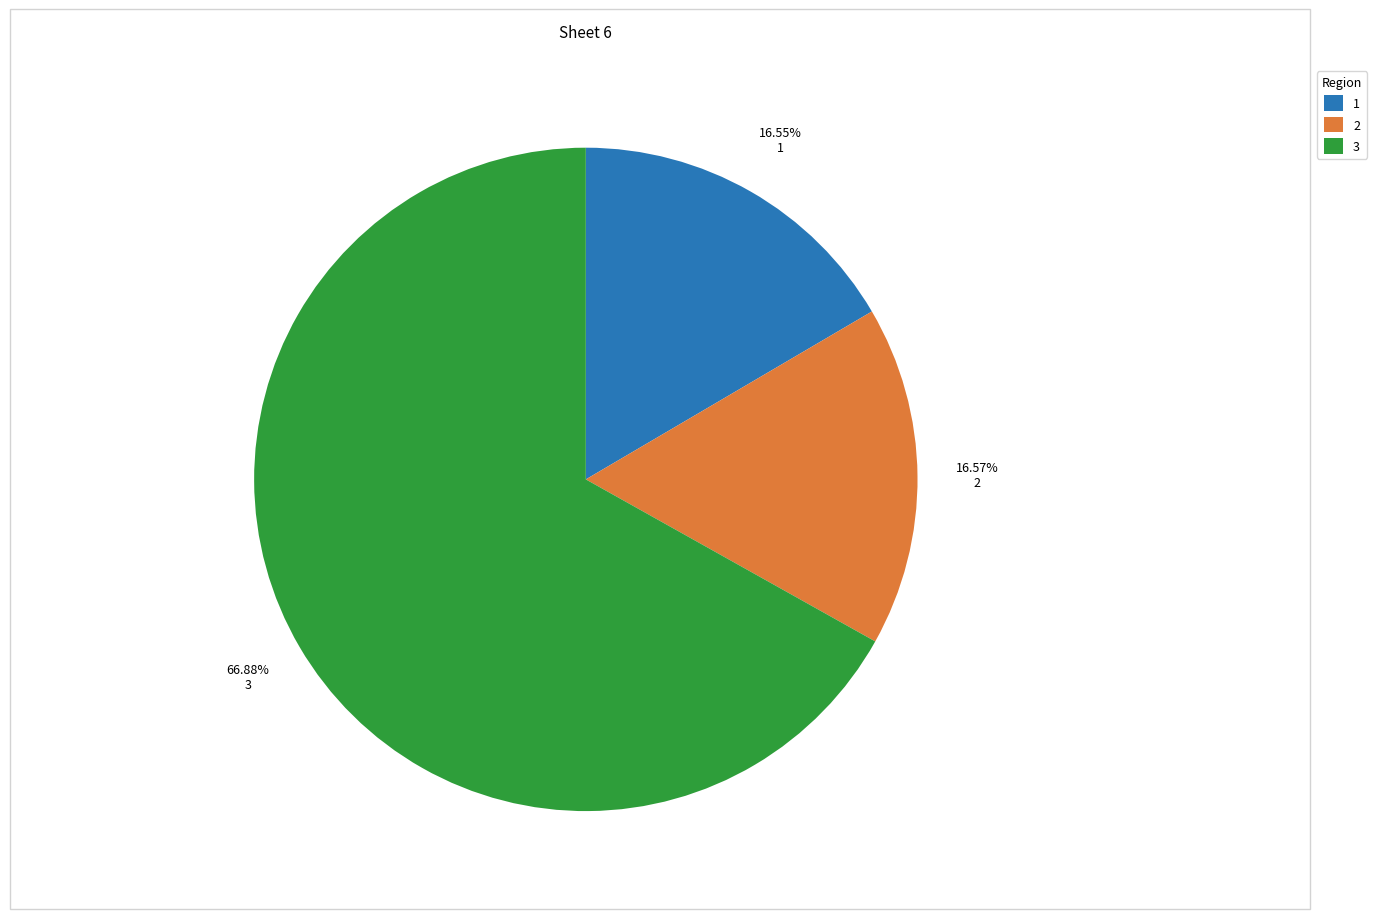

To the nearest percent, what is the difference between the largest and smallest slice percentages?

50%